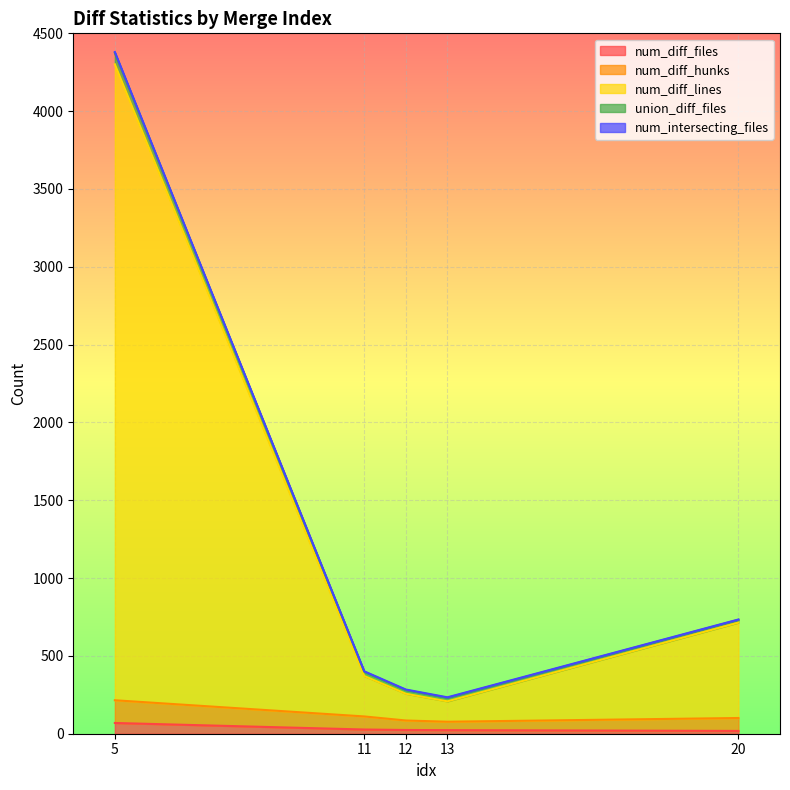

At which category is the sum across all series the highest?

5